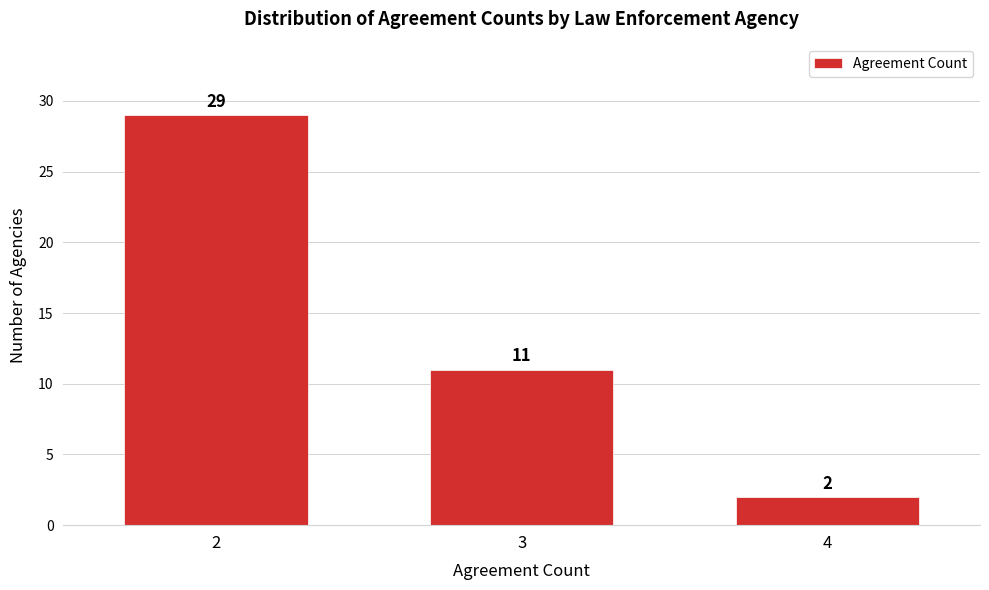

Reading left to right, extract all data points from this chart.

29	11	2